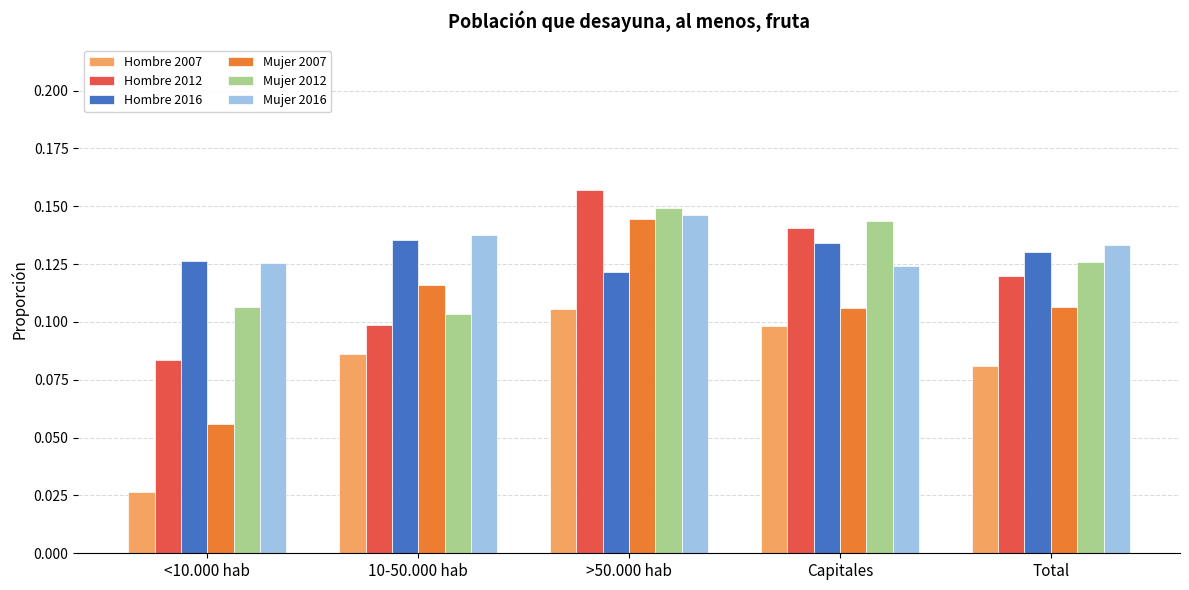

At which category is the sum across all series the highest?

>50.000 hab